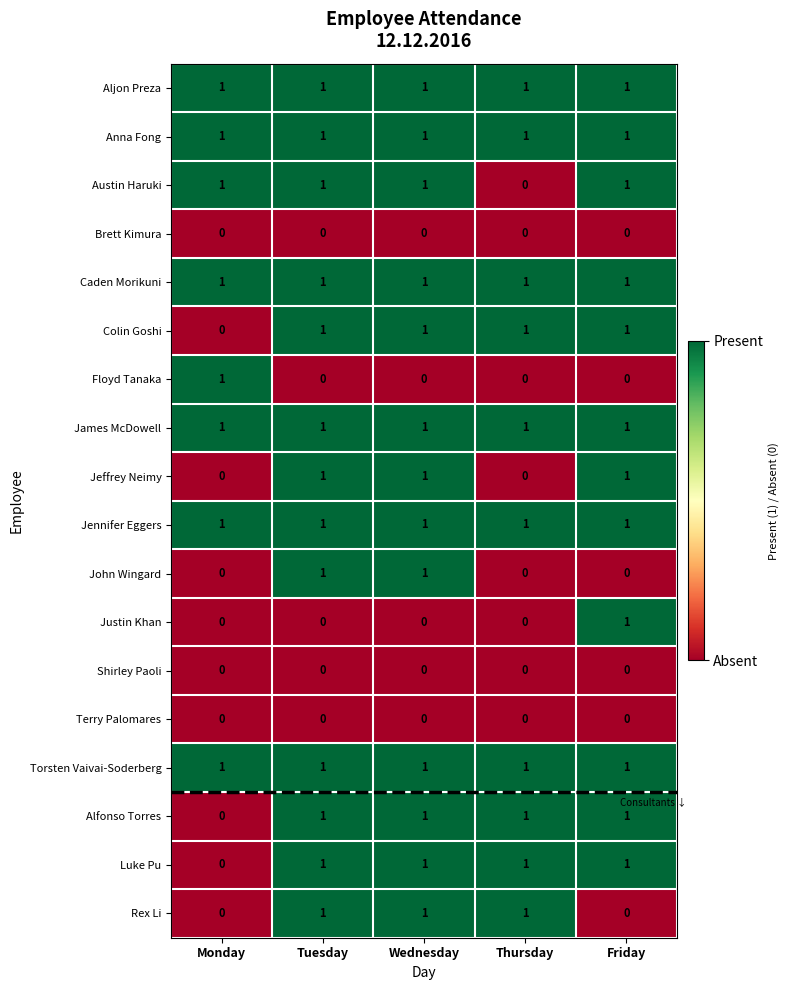

What is the total value across all series at Wednesday?

13